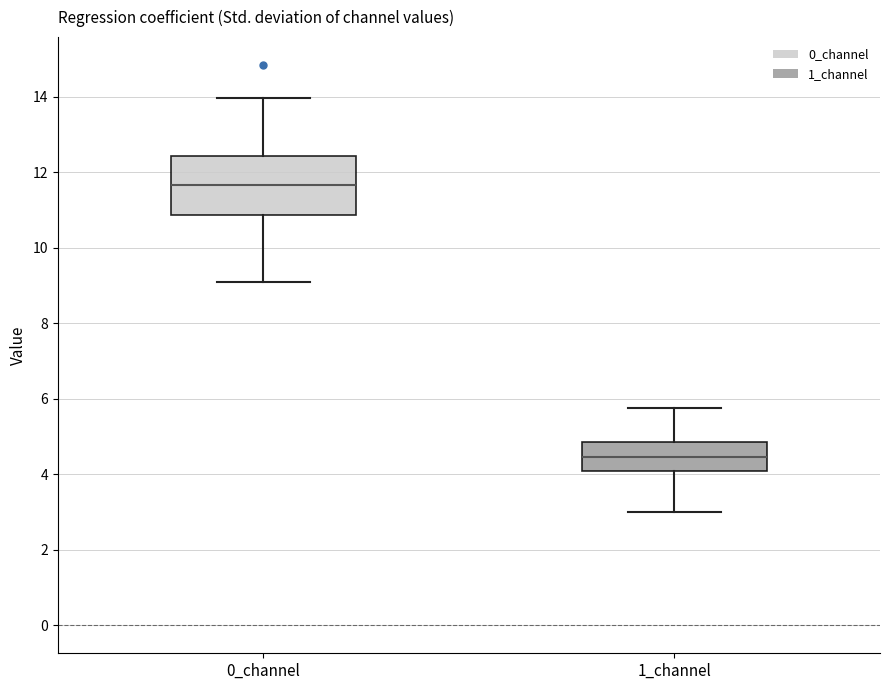

Which box has the lowest median line?

1_channel